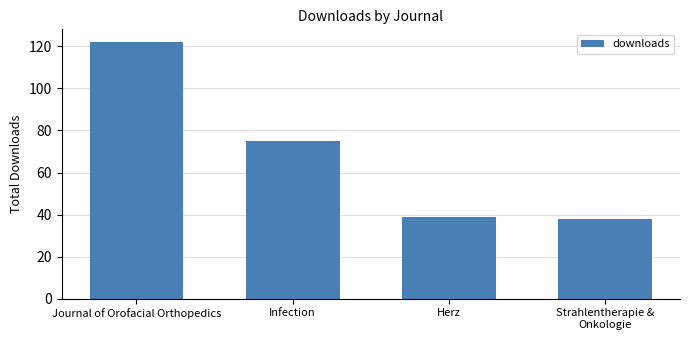

The value at Journal of Orofacial Orthopedics is 122. True or false?

True